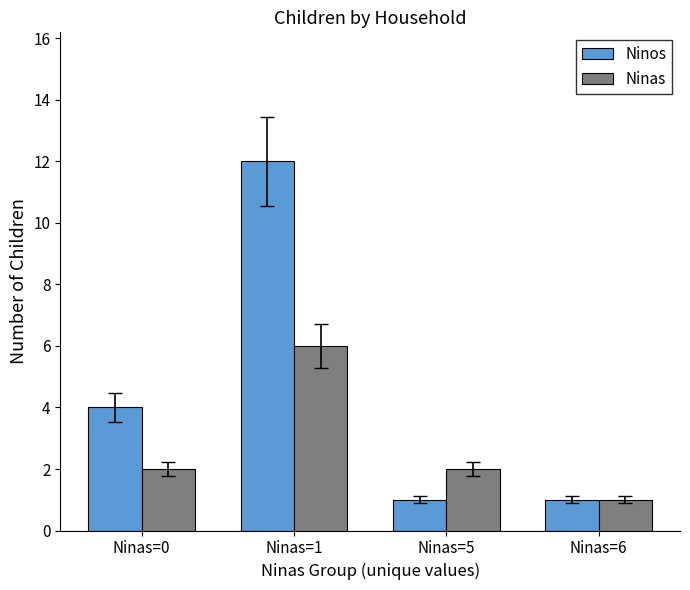

How many groups of bars are there?

4